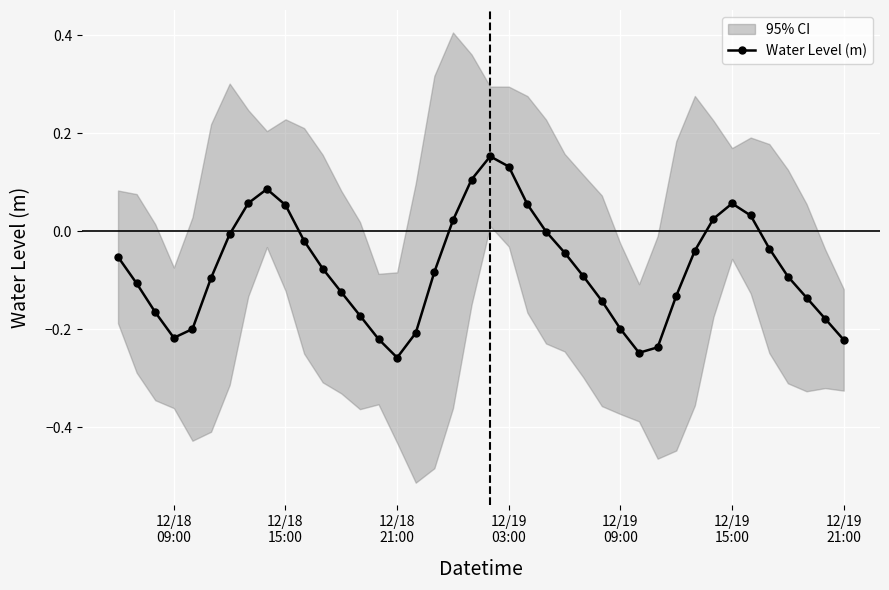

How many interior local peaks (higher than both neighbors) does the data have?

3